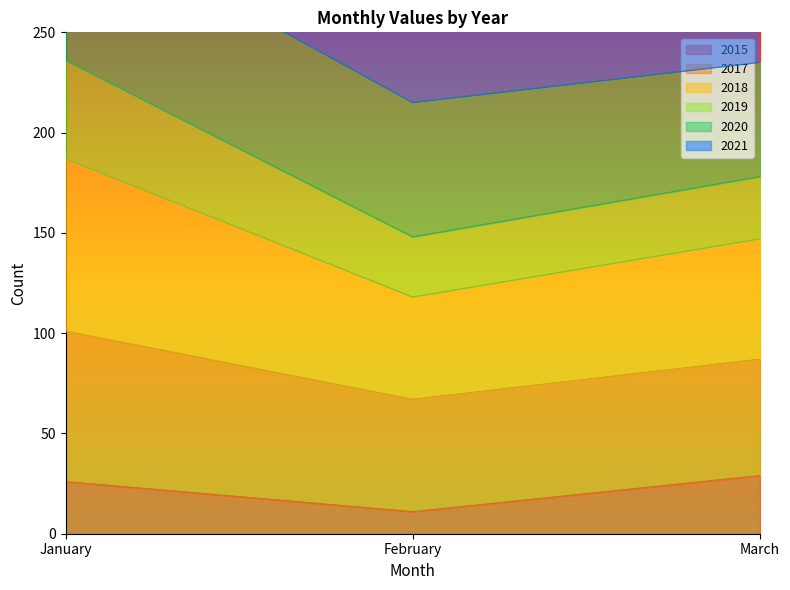

List the labels in order of 2018 value, smallest first.

February, March, January